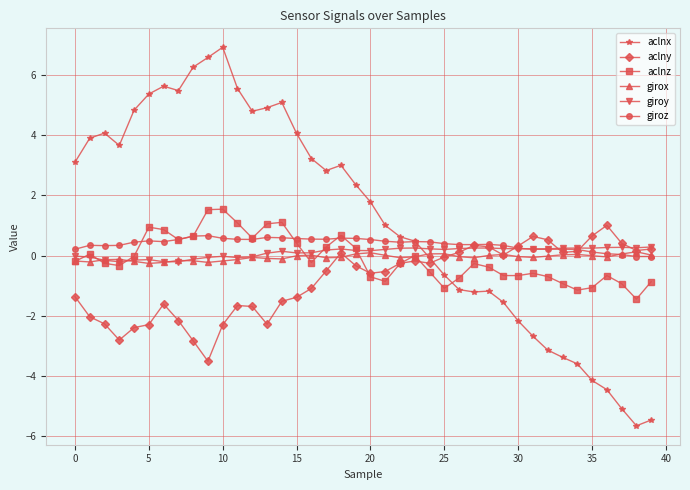

Which series has the largest range (max minus min)?

aclnx